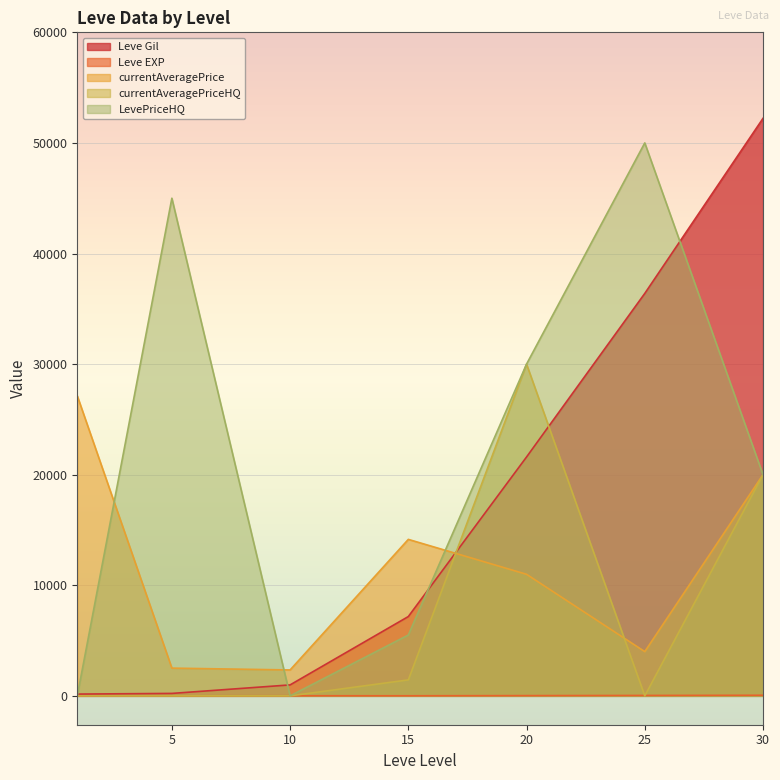

Which series has the widest spread of values?

Leve Gil